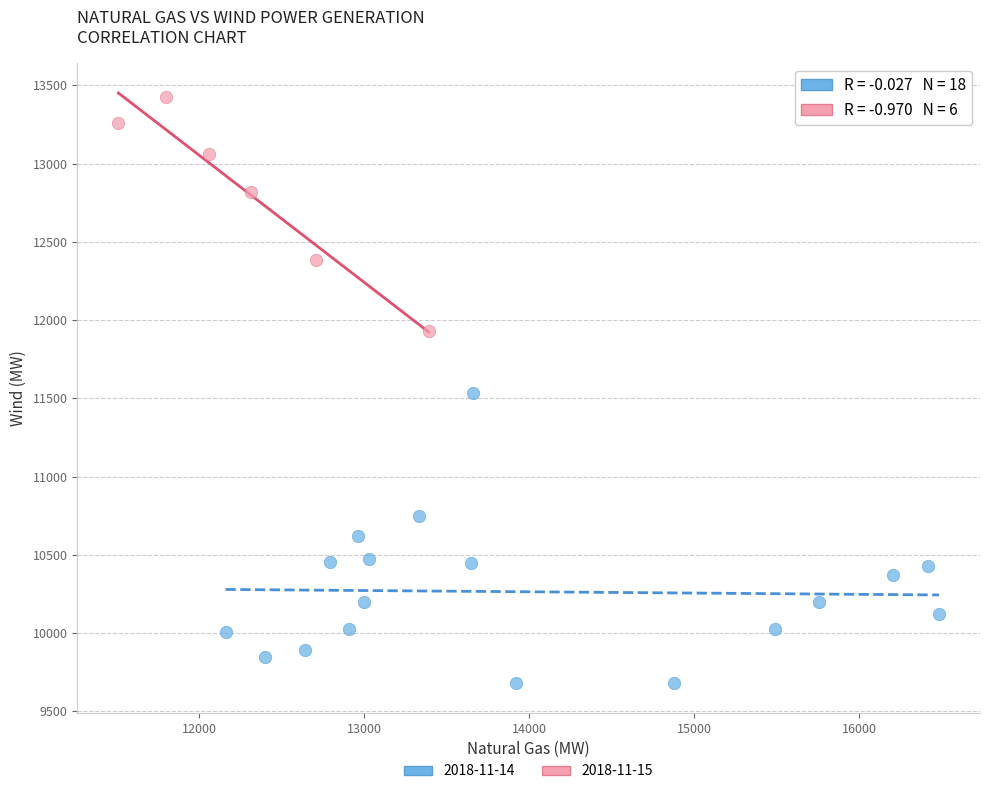

Which series reaches the maximum Y coordinate?

2018-11-15